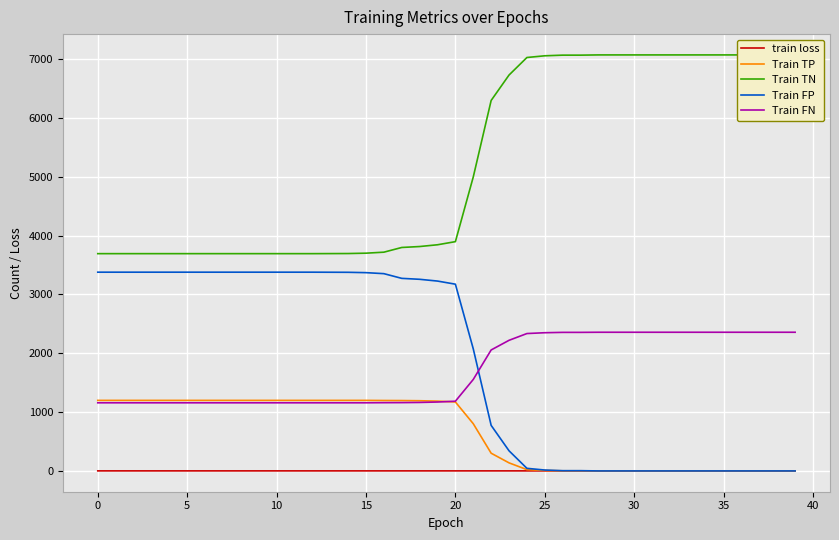

True or false: Train TP and Train FP cross at least once.

False